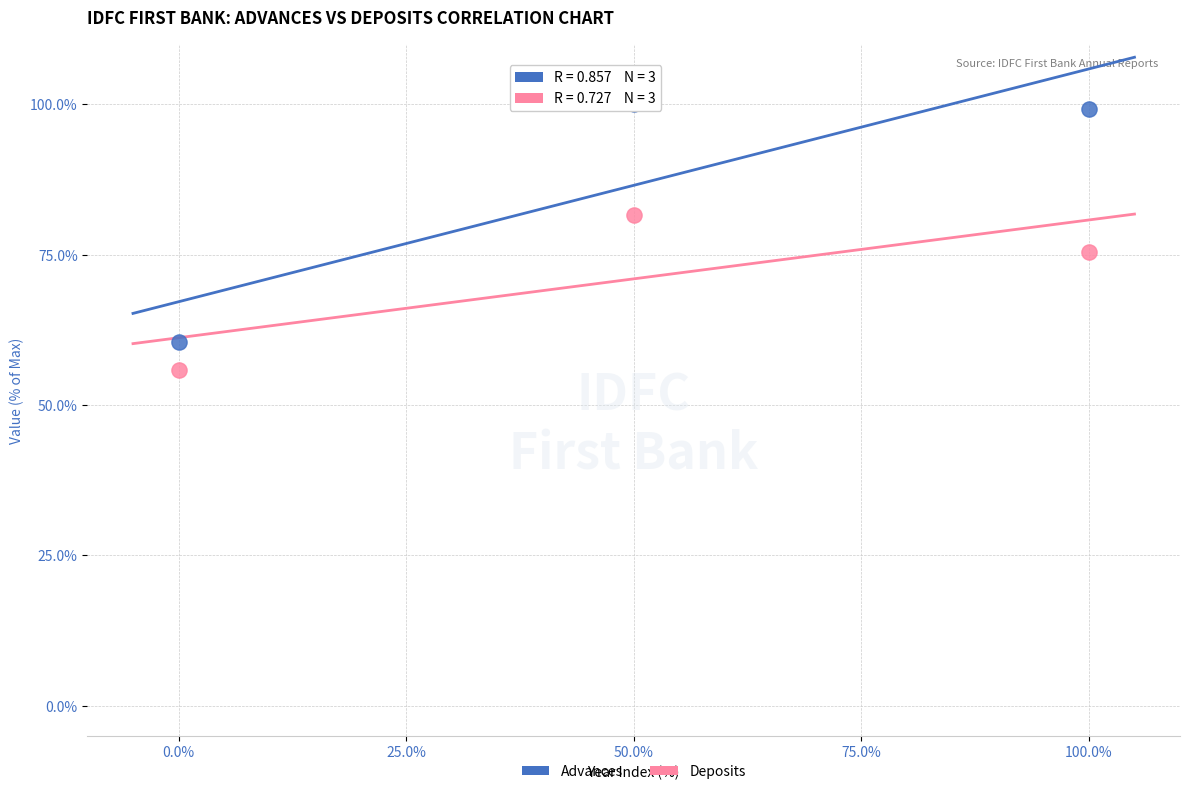

Which series has the largest Y range (max minus min)?

Advances